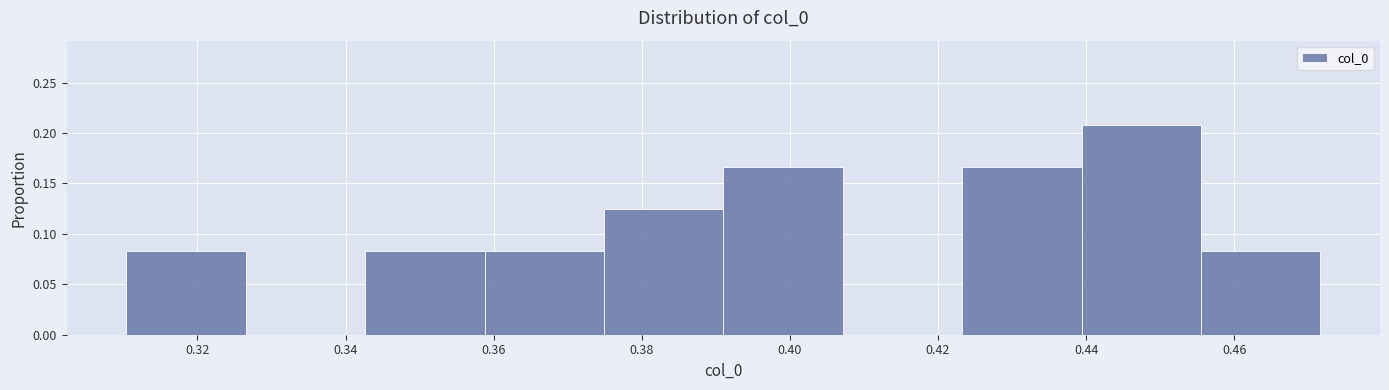

Over which range of the x-axis is the bar tallest?

0.440 to 0.456